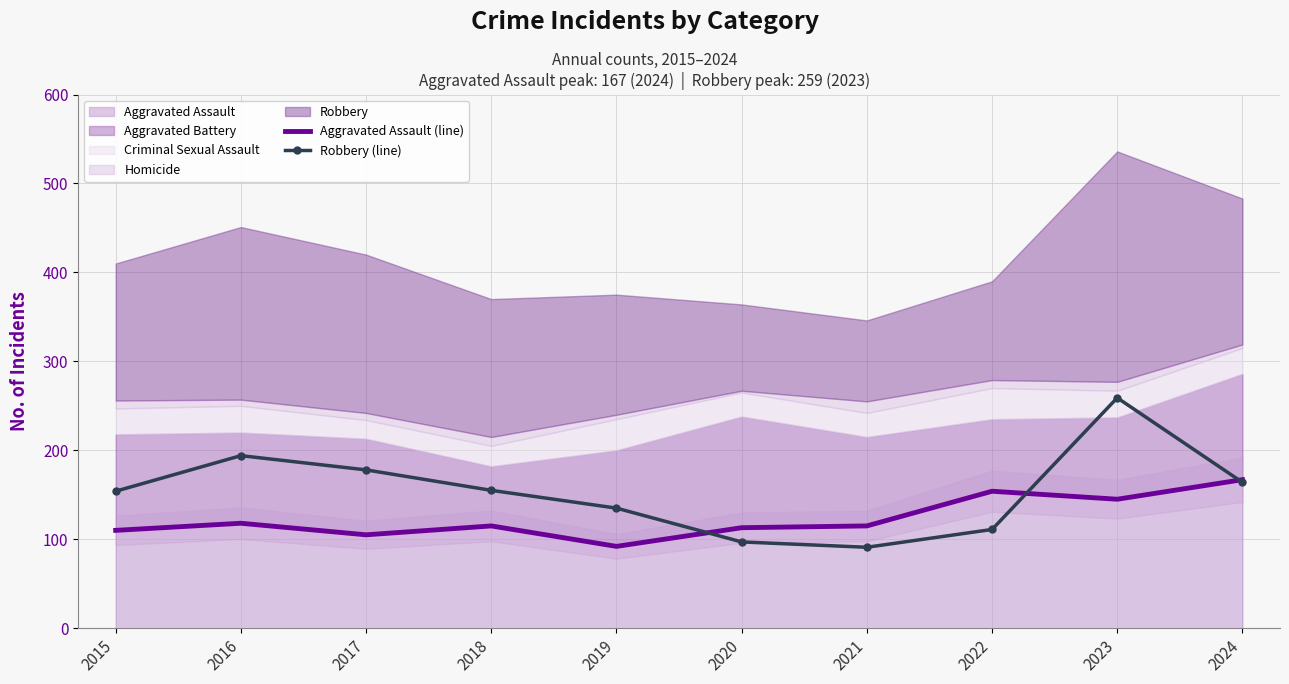

How many times do Aggravated Assault (line) and Robbery (line) cross each other?

3